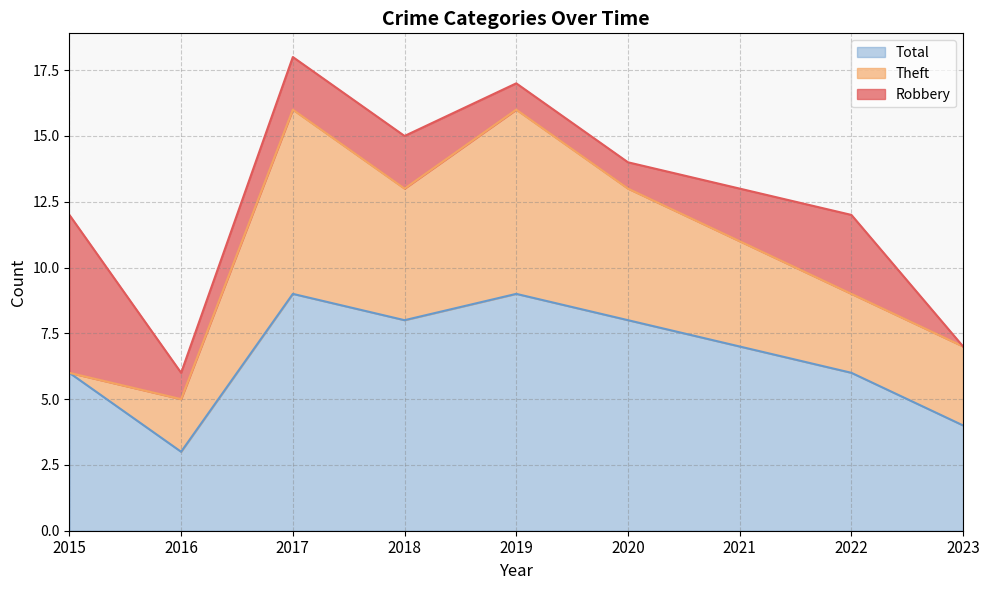

Reading right to left, list all the values displayed in this chart.

Robbery: 0	3	2	1	1	2	2	1	6
Theft: 3	3	4	5	7	5	7	2	0
Total: 4	6	7	8	9	8	9	3	6